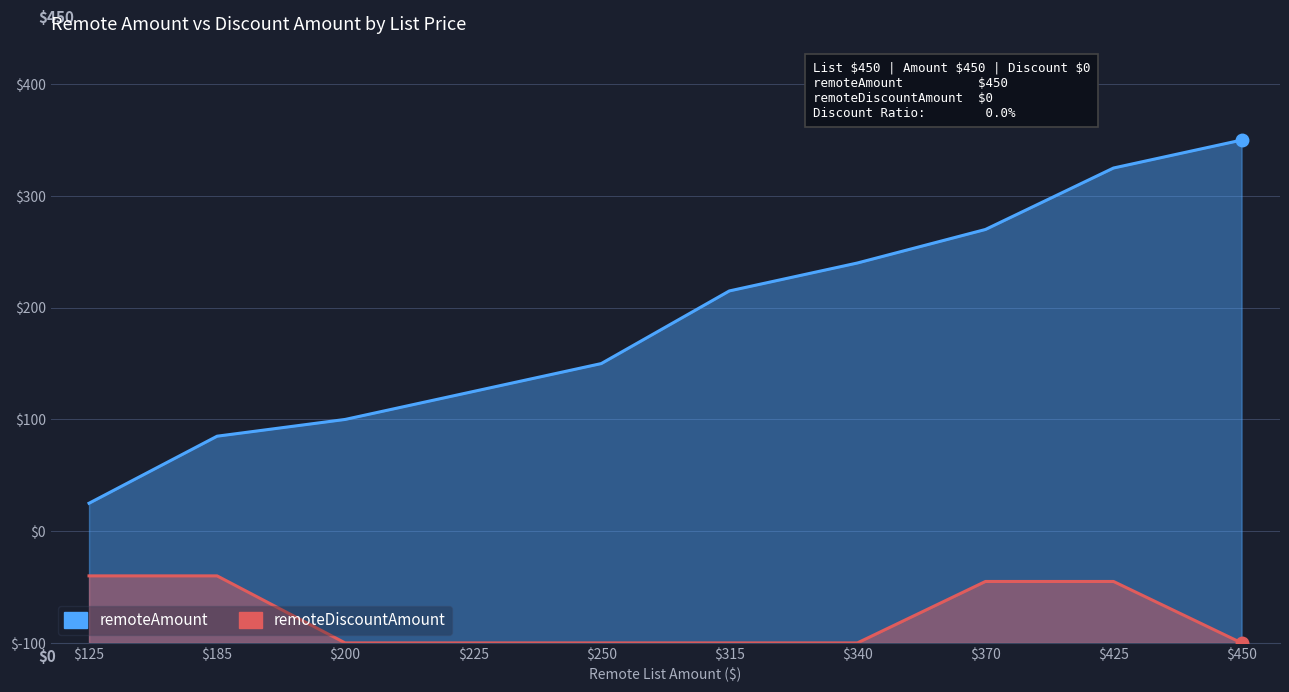

List the series in order of their peak value, lowest first.

remoteDiscountAmount, remoteAmount